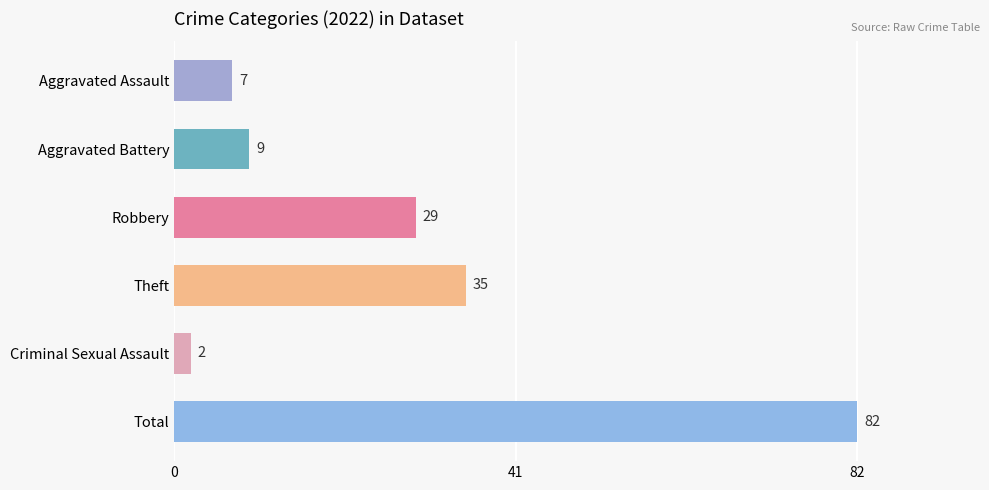

How many bars are there in total?

6